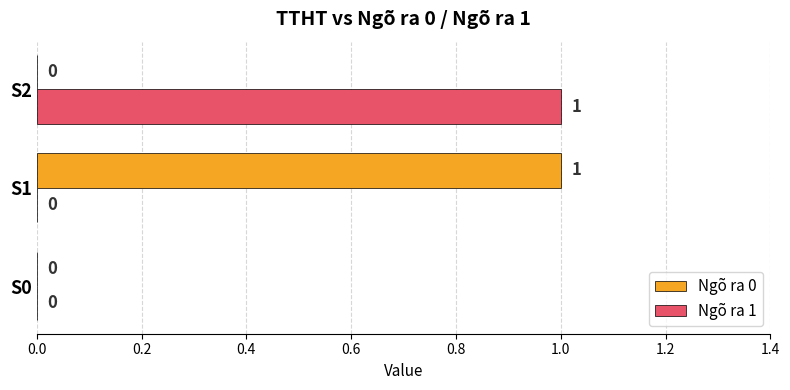

What is the greatest value displayed?

1